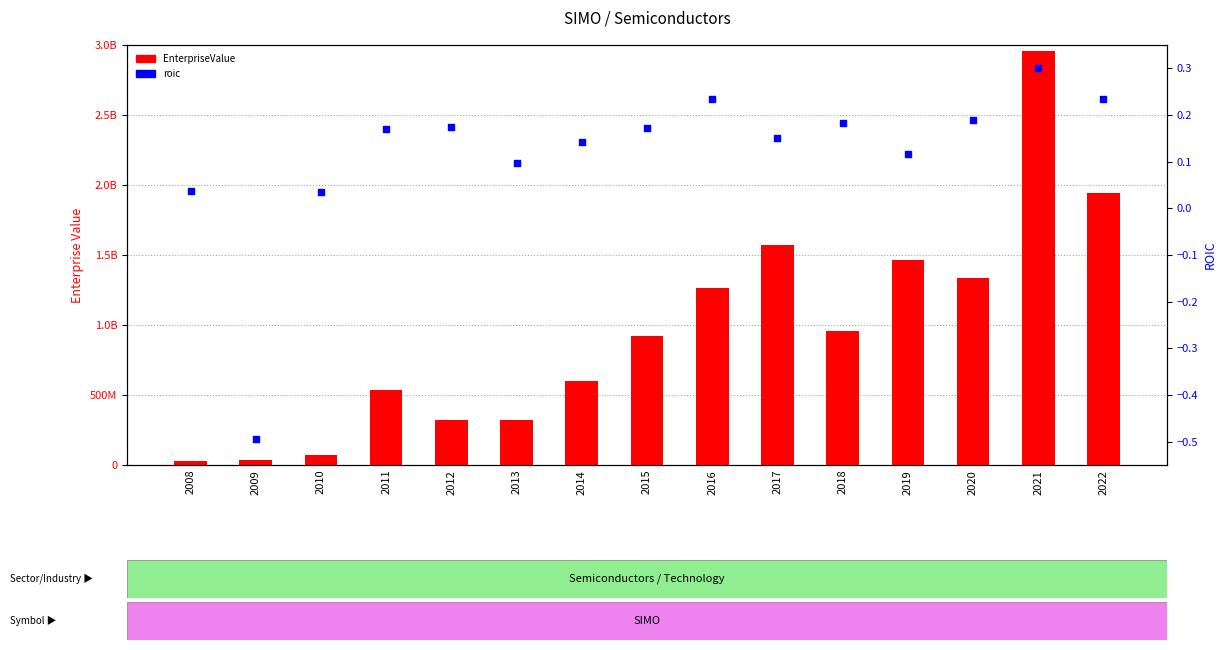

Is the value of roic at 2012 greater than the value of EnterpriseValue at 2008?

No